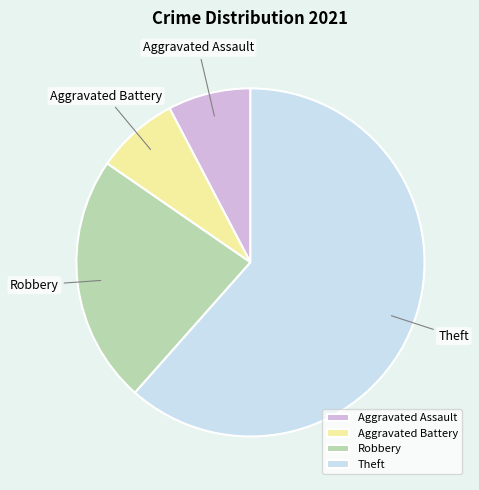

Is the sum of Aggravated Assault and Theft greater than half?

Yes